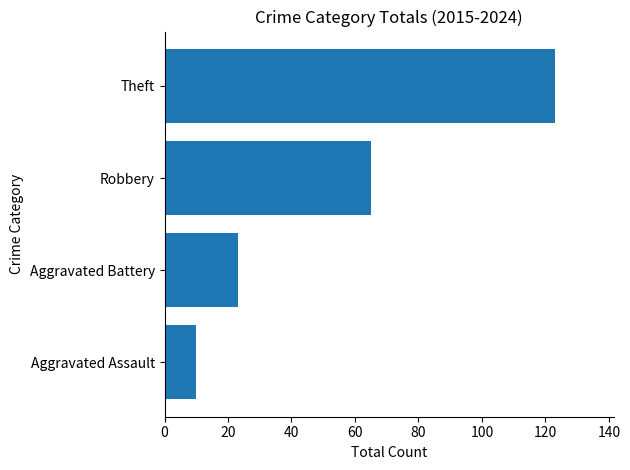

What is the average value?

55